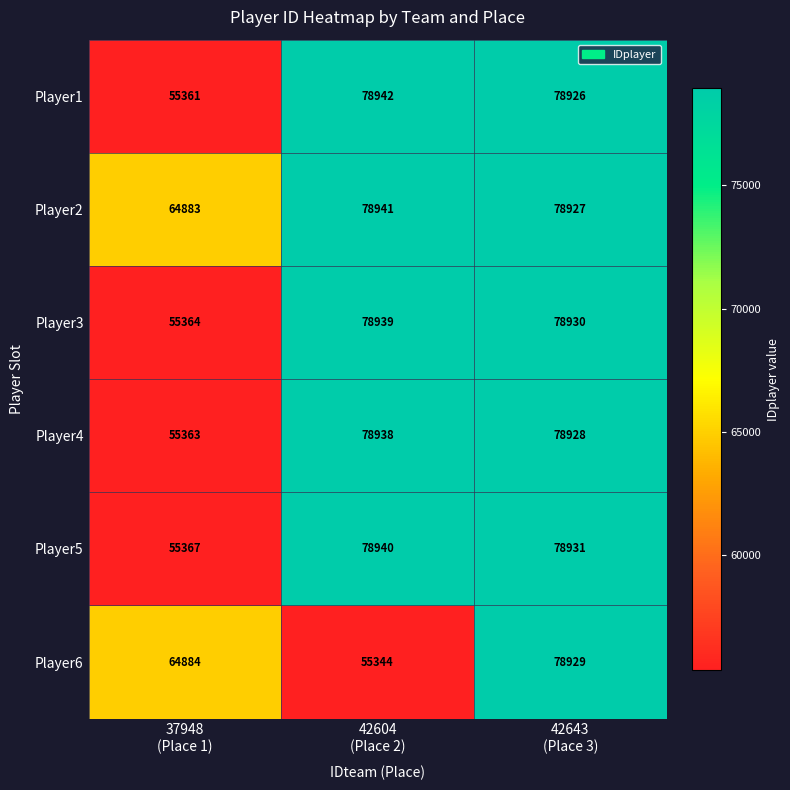

Reading left to right, what are all the values shown in this chart?

Player1: 55361	78942	78926
Player2: 64883	78941	78927
Player3: 55364	78939	78930
Player4: 55363	78938	78928
Player5: 55367	78940	78931
Player6: 64884	55344	78929